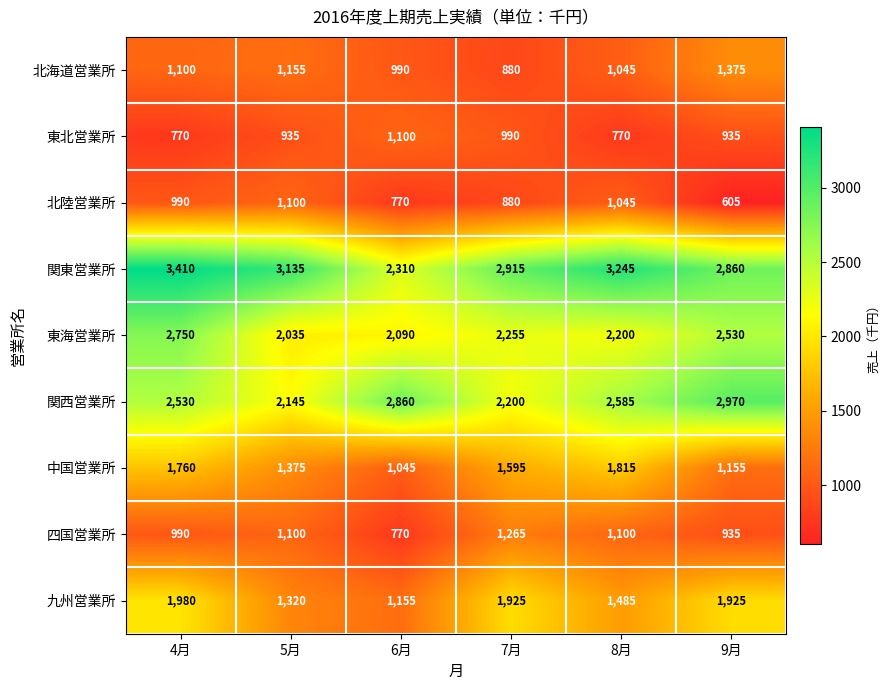

What is the sum of the 中国営業所 values at 8月 and 4月?

3575